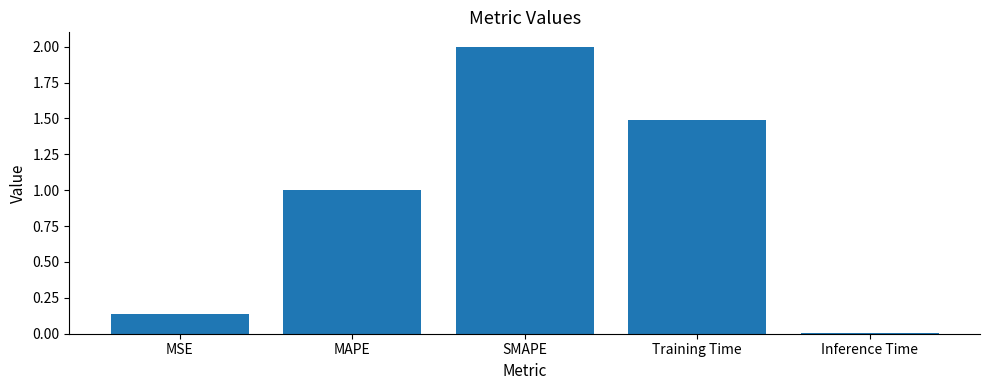

The value at SMAPE is 3.0. True or false?

False